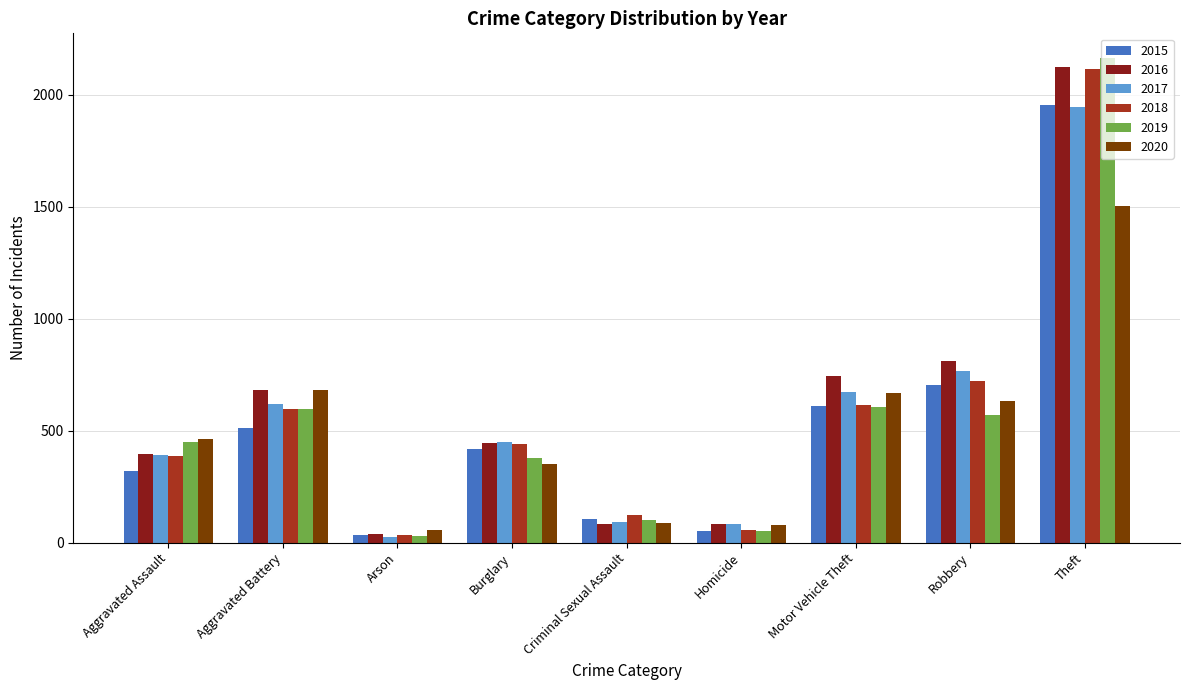

The value of 2016 at Criminal Sexual Assault is 84. True or false?

True